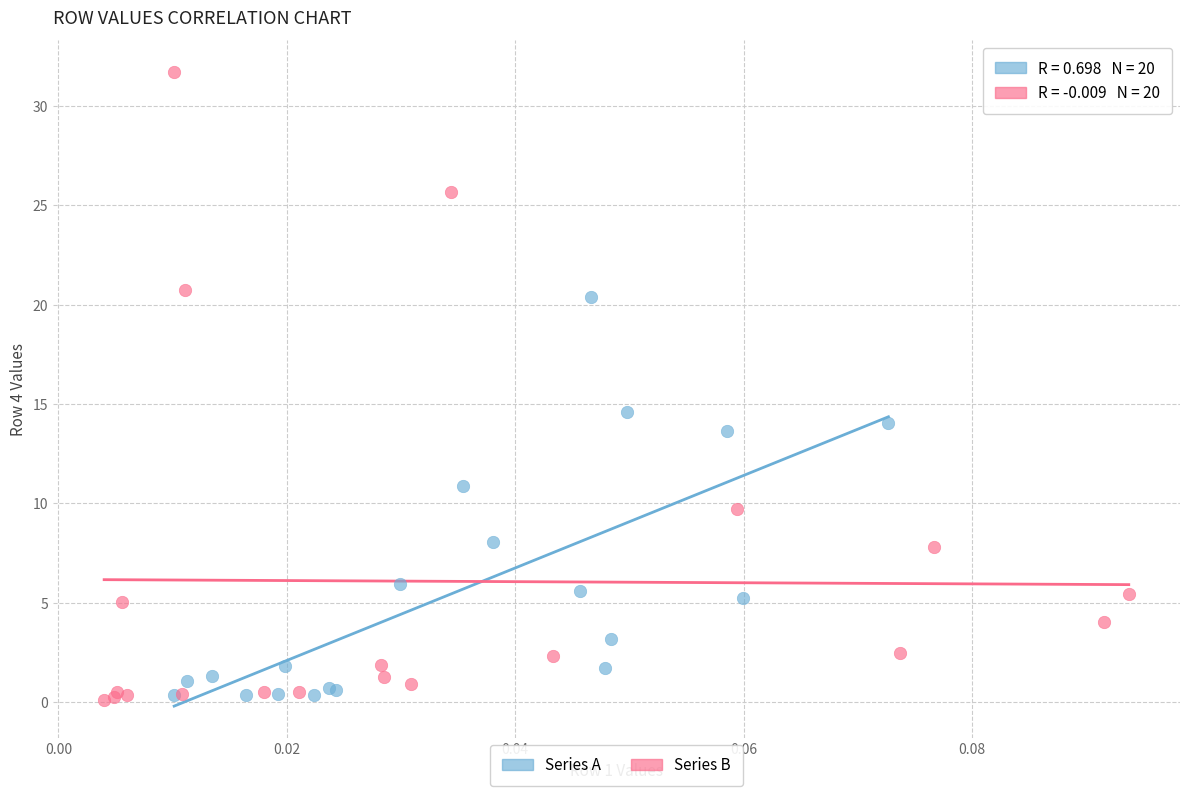

Which series has the widest spread of Y values?

Series B